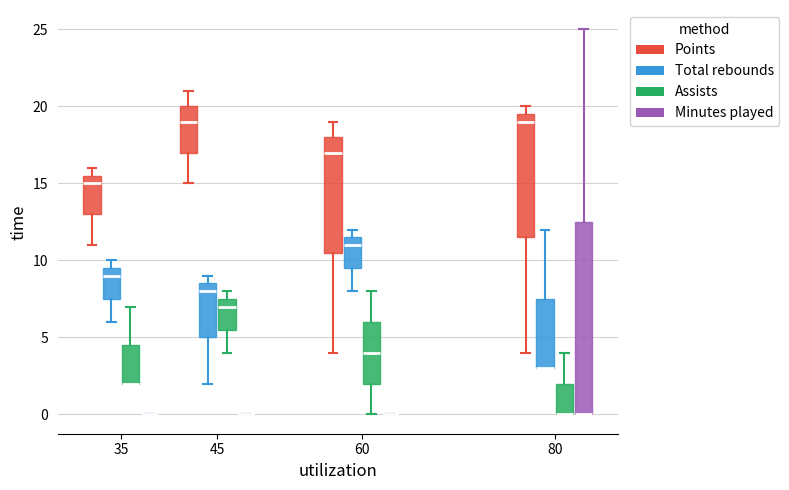

Which box is the tallest, from its lower edge to its upper edge?

80 (Minutes played)